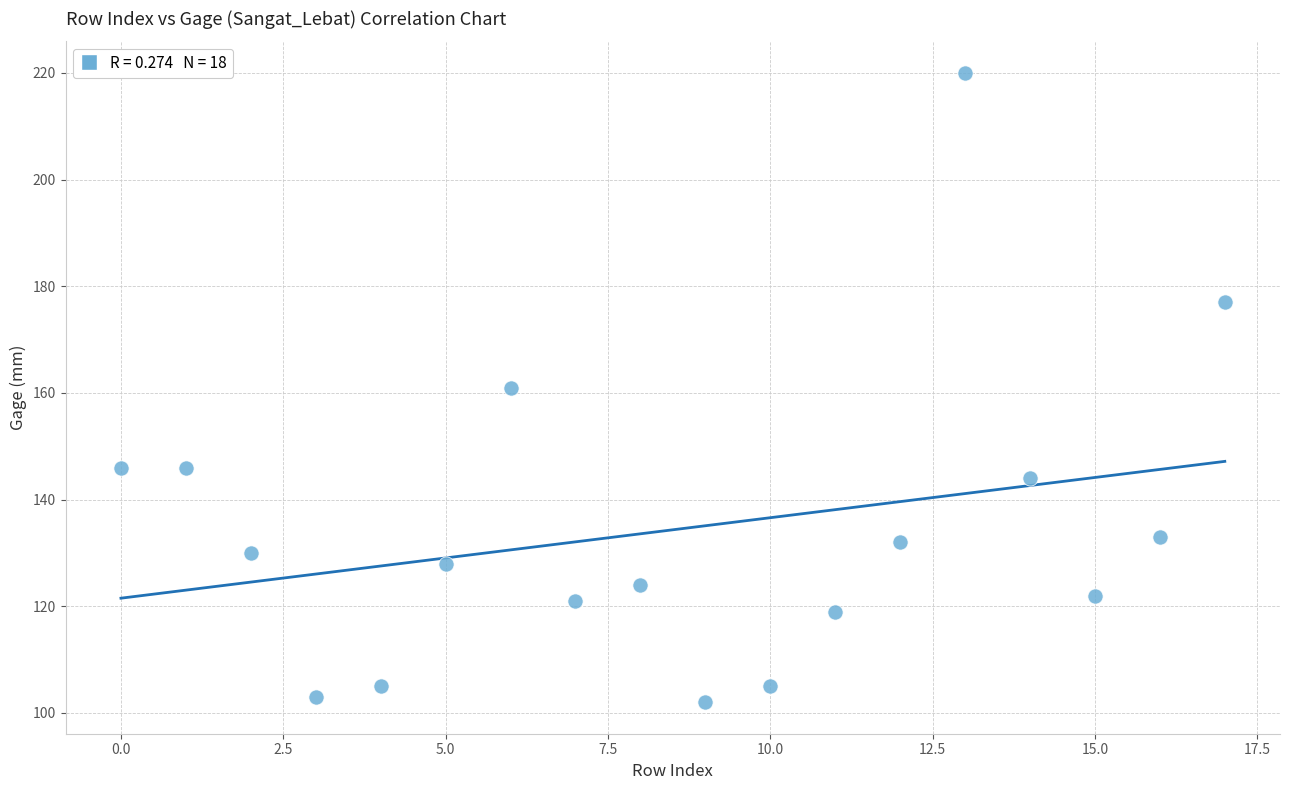

What is the range of Y values (max minus min)?

118